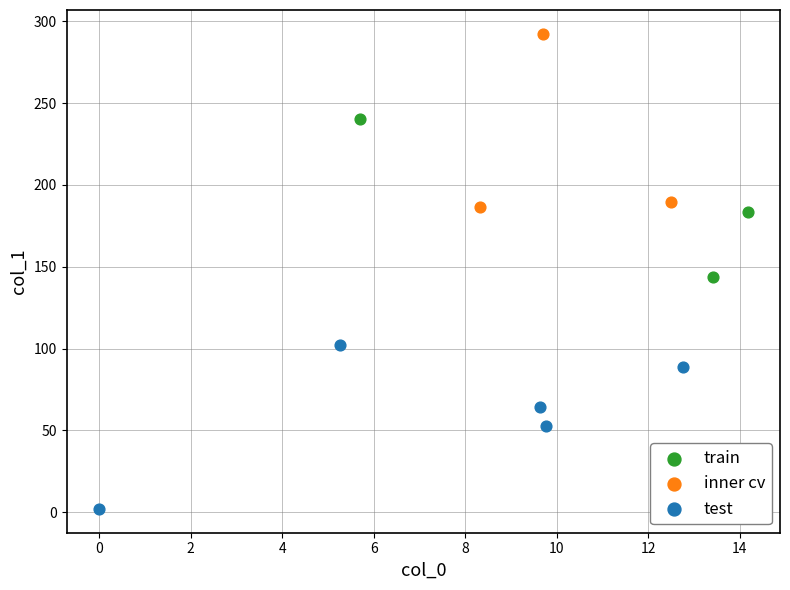

Which series reaches the minimum Y coordinate?

test